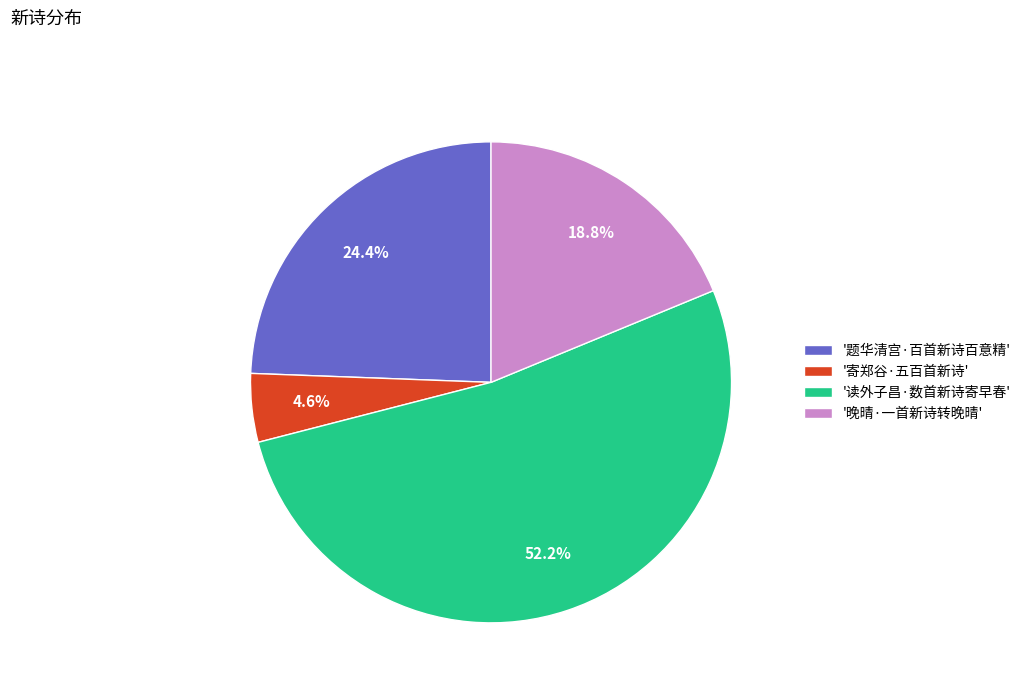

Approximately how many times larger is the value at '题华清宫·百首新诗百意精' compared to '晚晴·一首新诗转晚晴'?

1.3